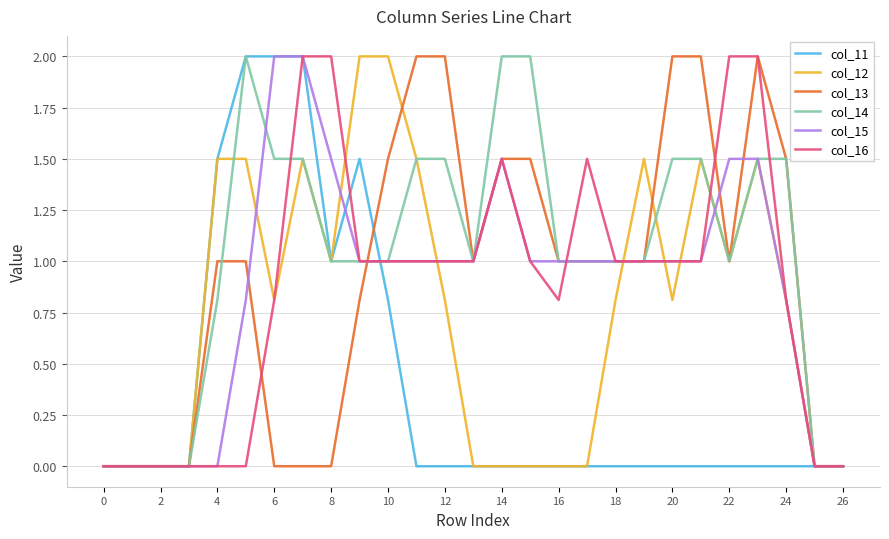

Which series has the largest total across all categories?

col_14